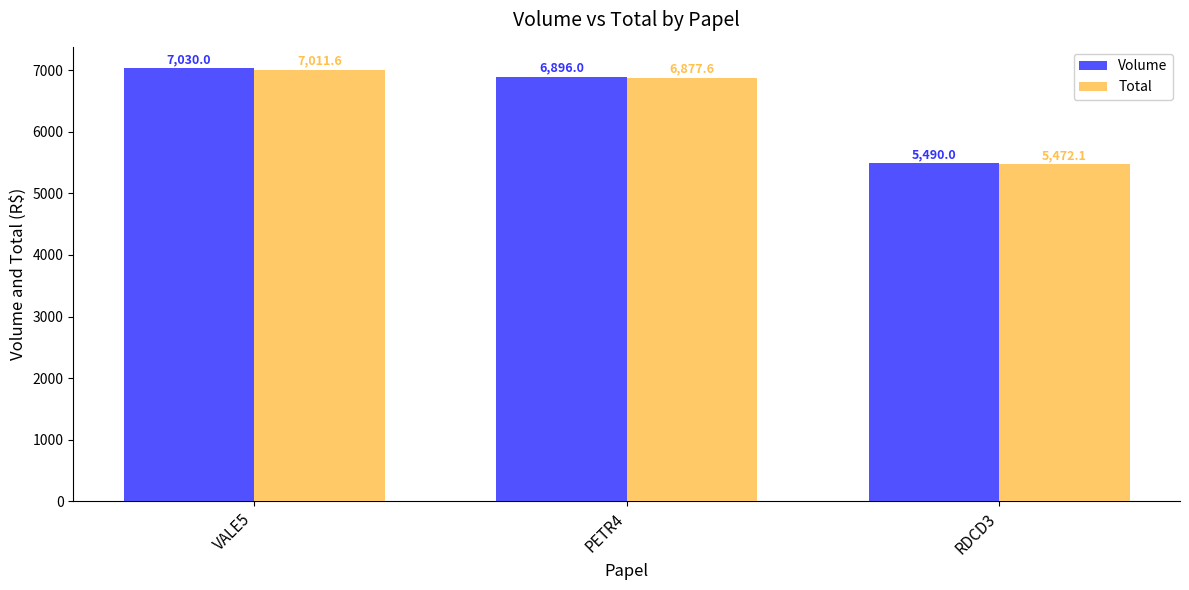

Does the chart contain stacked bars?

No